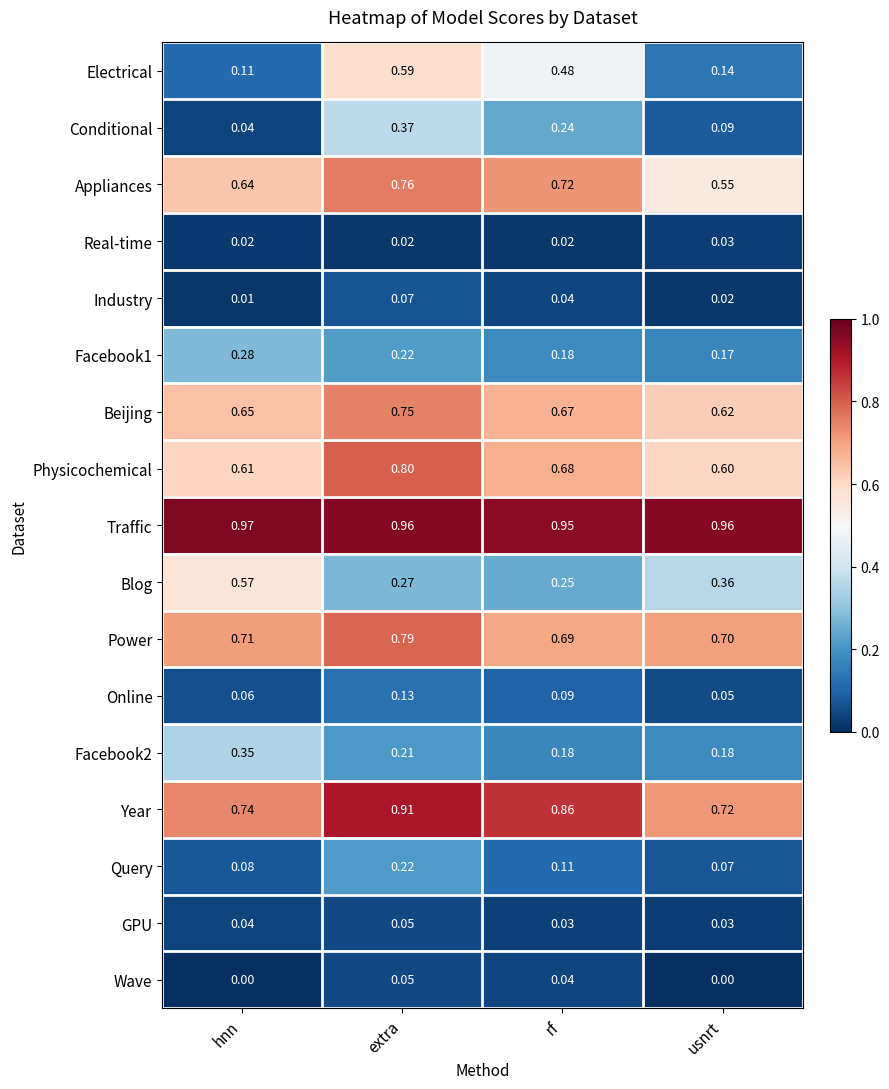

Rank the categories by Beijing value from lowest to highest.

usnrt, hnn, rf, extra